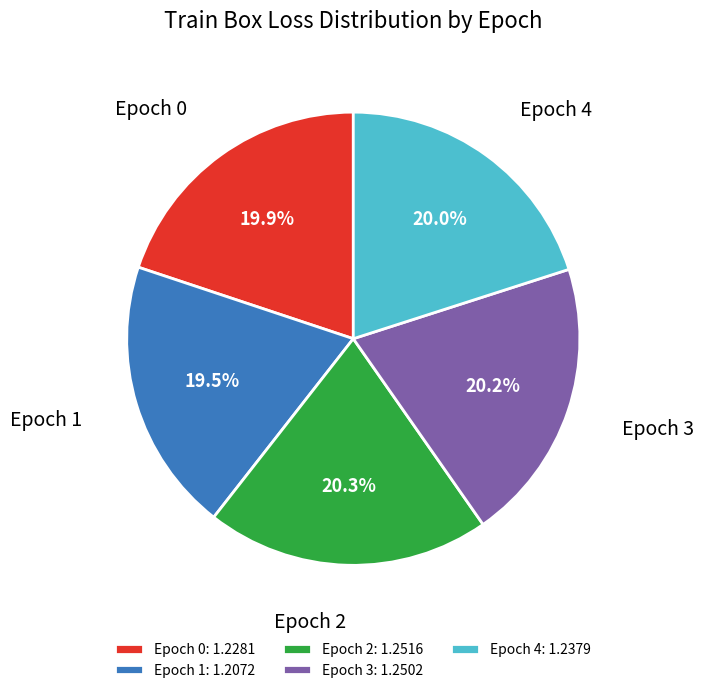

Does any single category account for the majority?

No